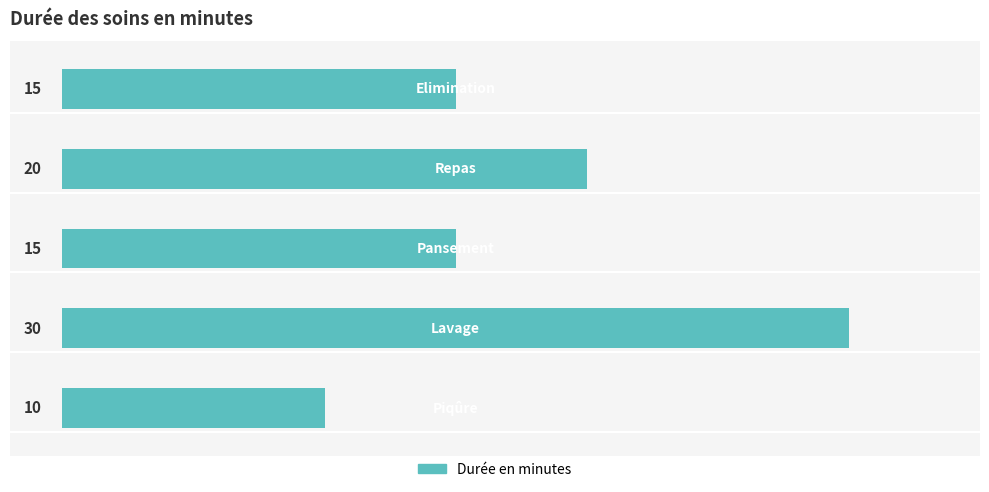

What is the average value?

18